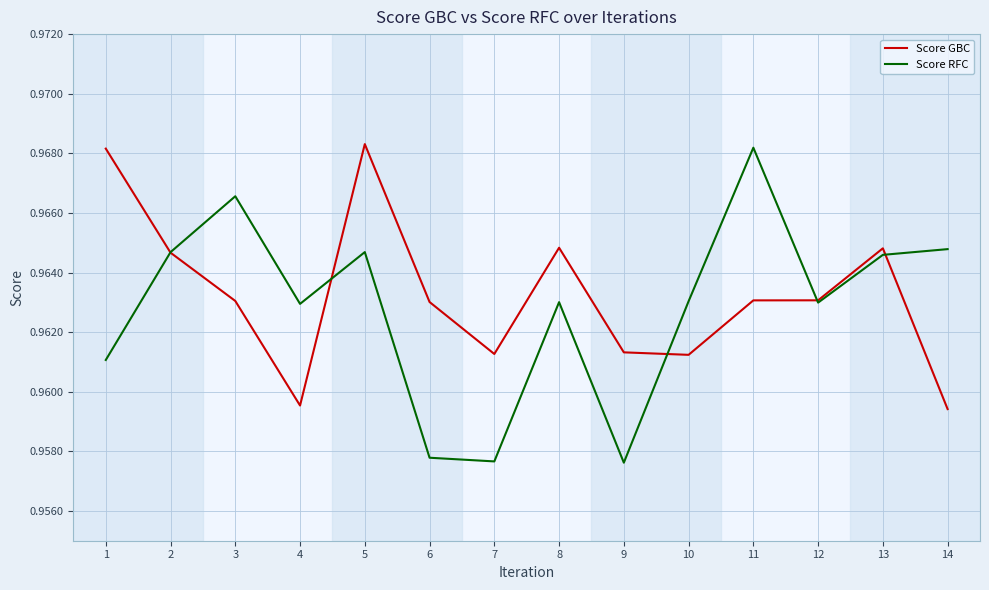

Which series has the largest total across all categories?

Score GBC